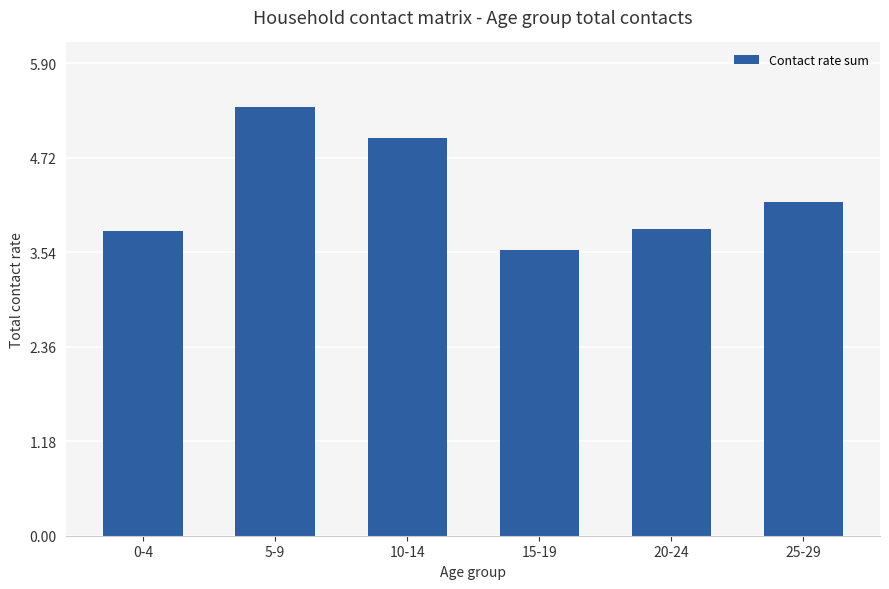

What is the ratio of the value at 5-9 to the value at 15-19?

1.5